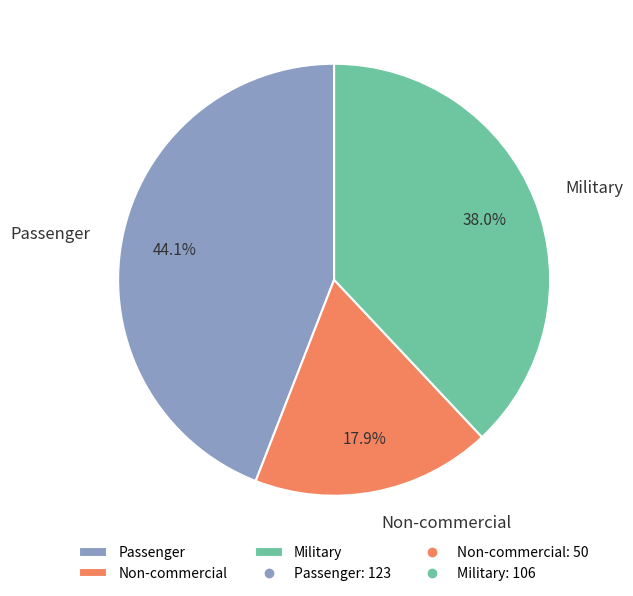

How many slices are in this pie chart?

3